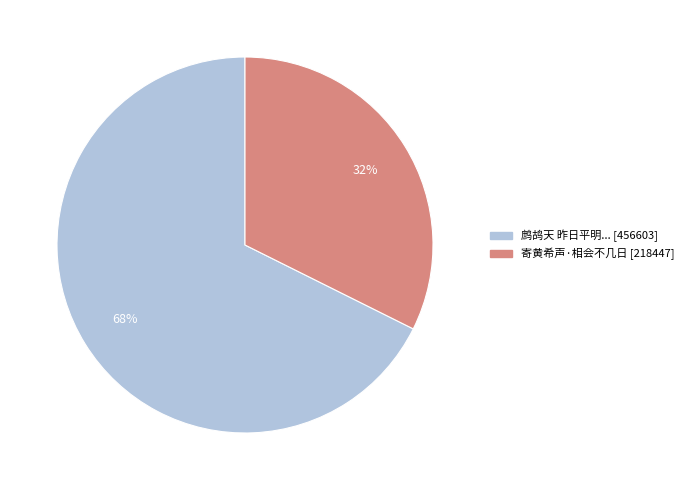

To the nearest percent, what is the average slice percentage?

50%